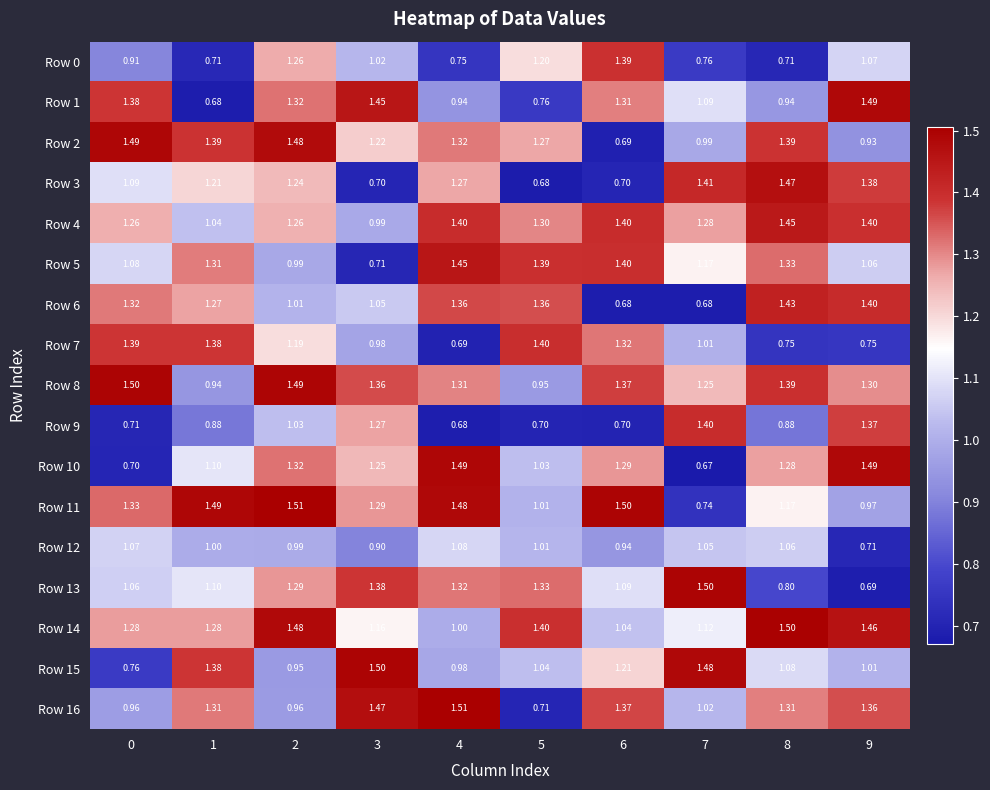

Is the value of Row 6 at 8 greater than the value of Row 15 at 6?

Yes